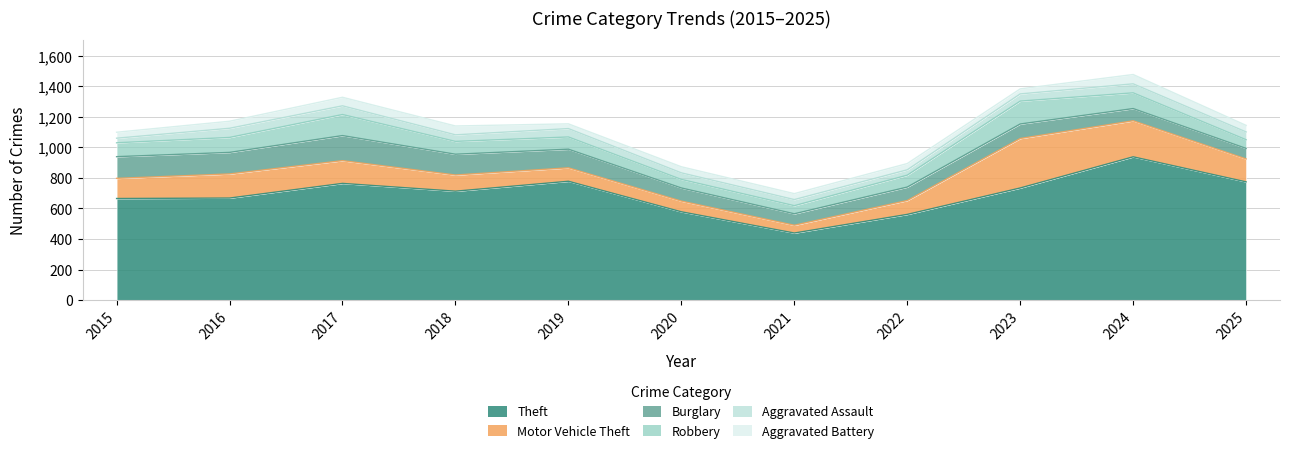

Reading left to right, transcribe all the data shown in this chart.

Theft: 665	668	764	713	778	578	439	561	734	938	774
Motor Vehicle Theft: 132	158	149	106	88	70	51	91	324	236	150
Burglary: 142	141	164	136	122	86	75	88	95	80	69
Robbery: 91	98	138	84	80	56	53	78	150	103	57
Aggravated Assault: 30	60	57	43	55	43	40	35	47	59	51
Aggravated Battery: 39	46	56	58	31	40	39	41	33	61	43